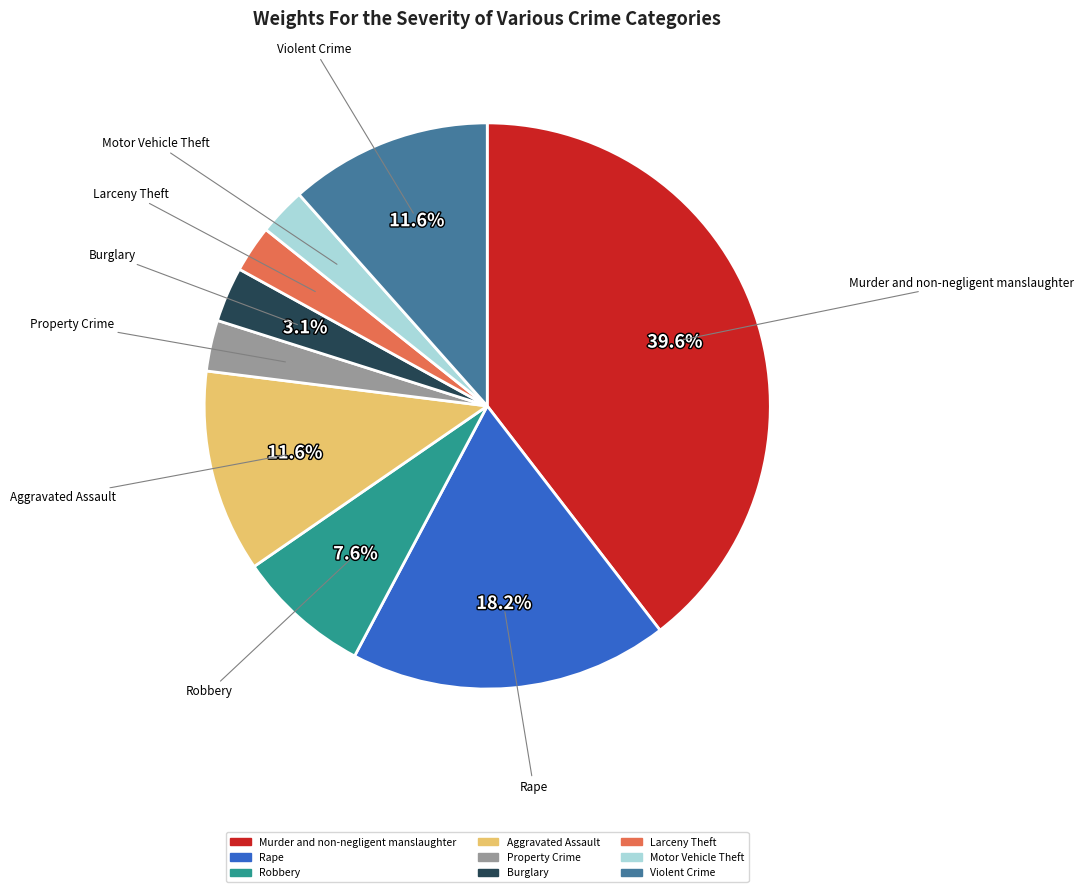

Does Property Crime account for over 50% of the chart?

No